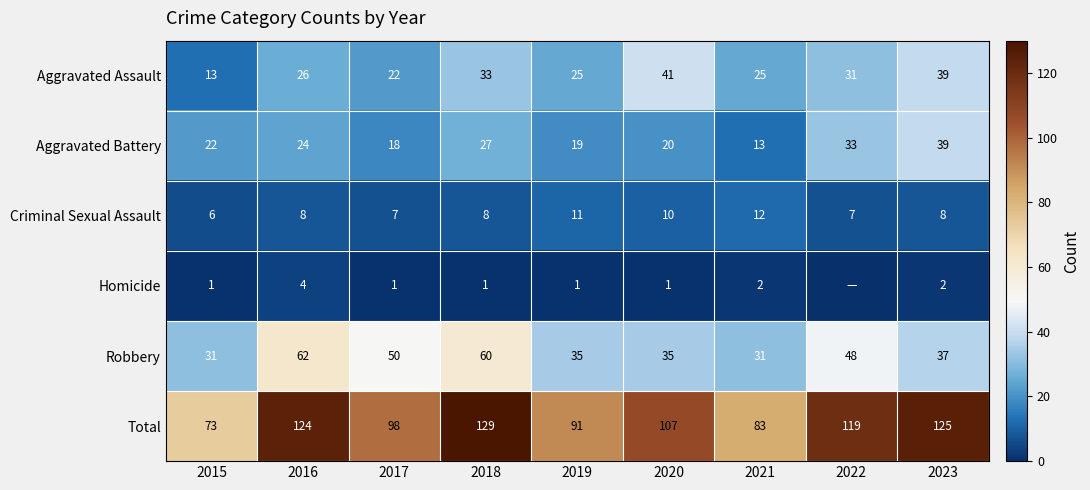

Rank the series at 2015 from lowest to highest value.

Homicide, Criminal Sexual Assault, Aggravated Assault, Aggravated Battery, Robbery, Total